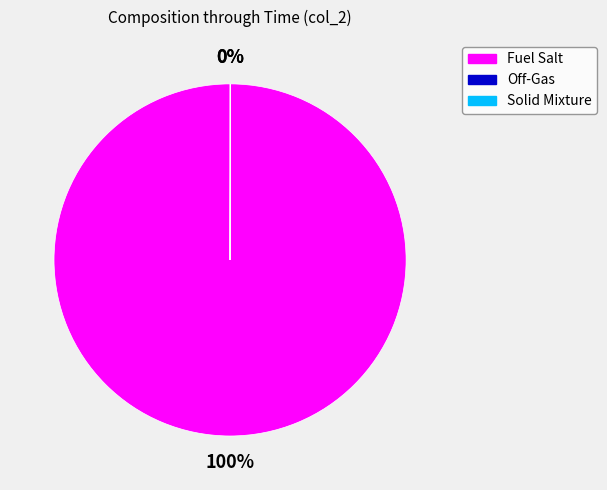

Is it true that Fuel Salt is 100% of the pie?

True